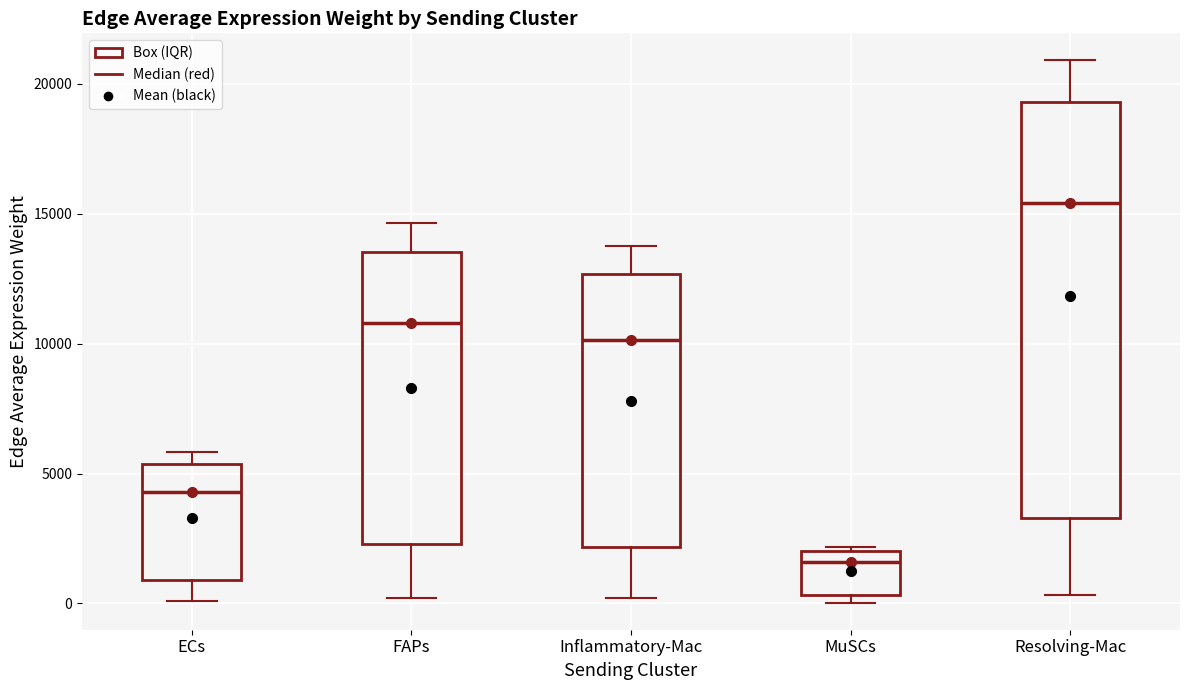

Which box has the lowest median line?

MuSCs